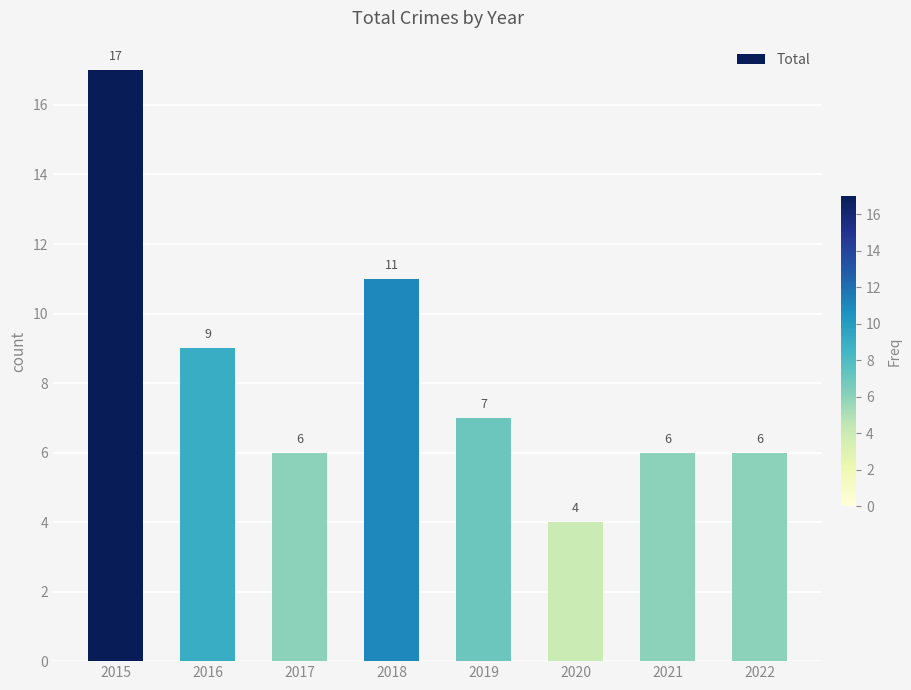

Does the chart contain stacked bars?

No